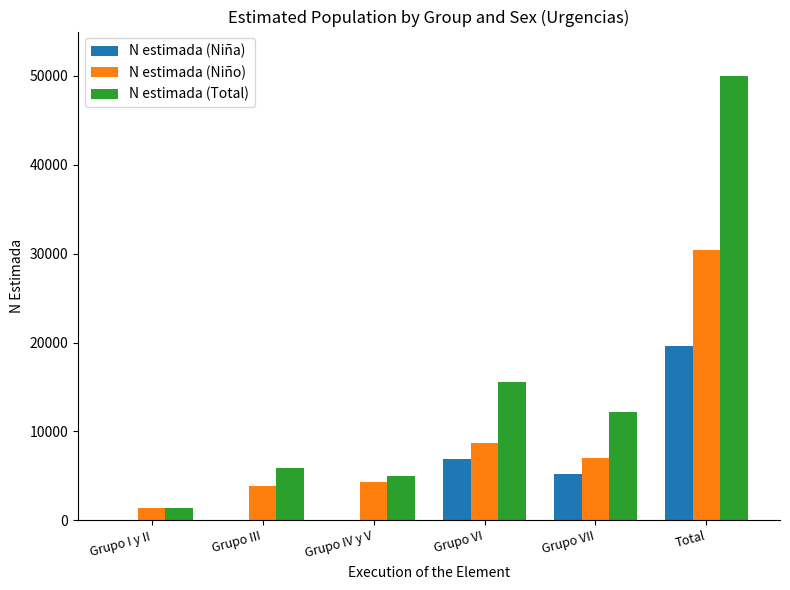

Which category has the highest value across all series?

Total